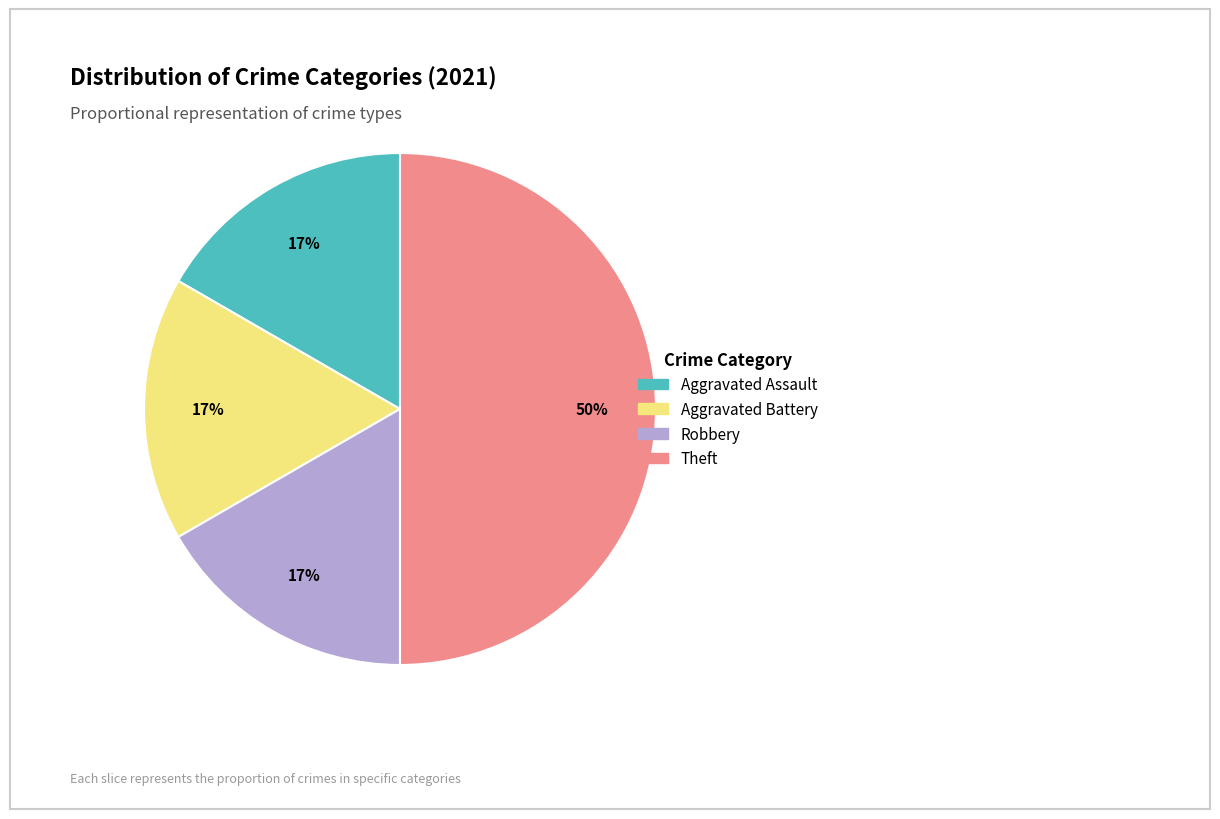

To the nearest percent, what portion does Aggravated Battery represent?

17%